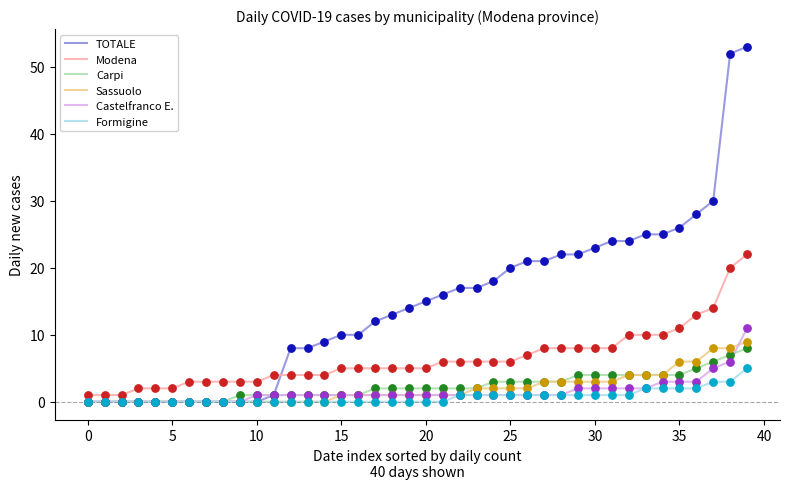

What are all the series names shown in the legend?

TOTALE, Modena, Carpi, Sassuolo, Castelfranco E., Formigine